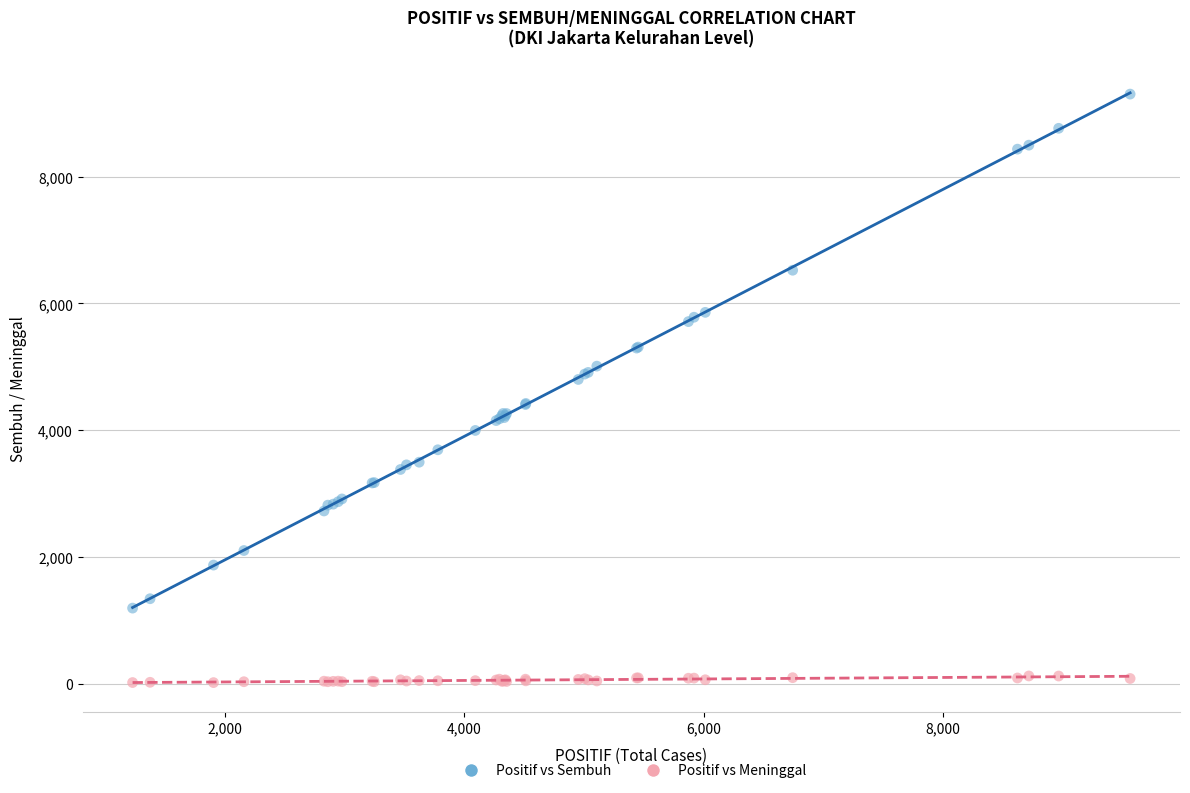

Which series reaches the minimum Y coordinate?

Positif vs Meninggal